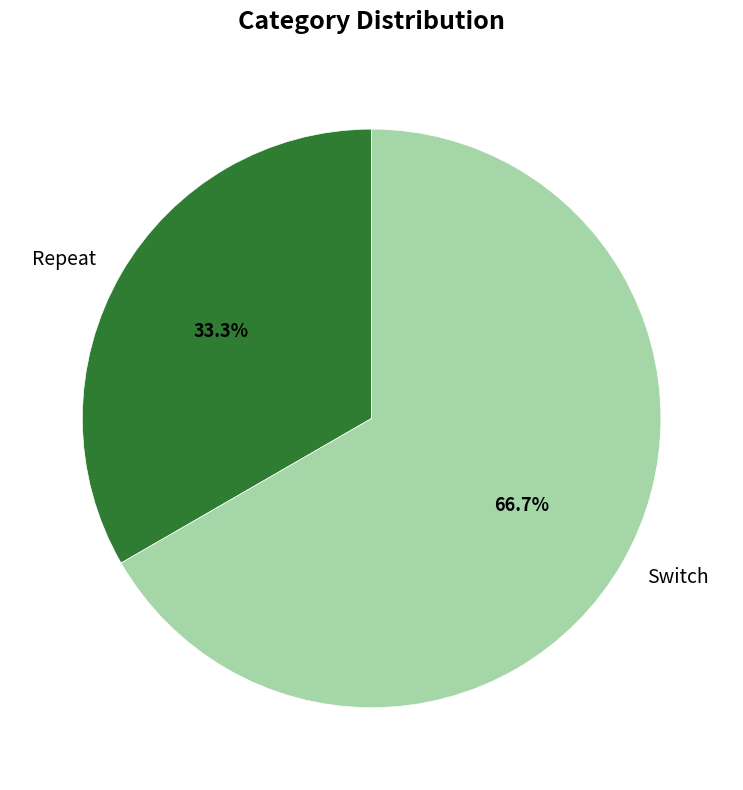

What percentage do Repeat and Switch together represent?

100.0%